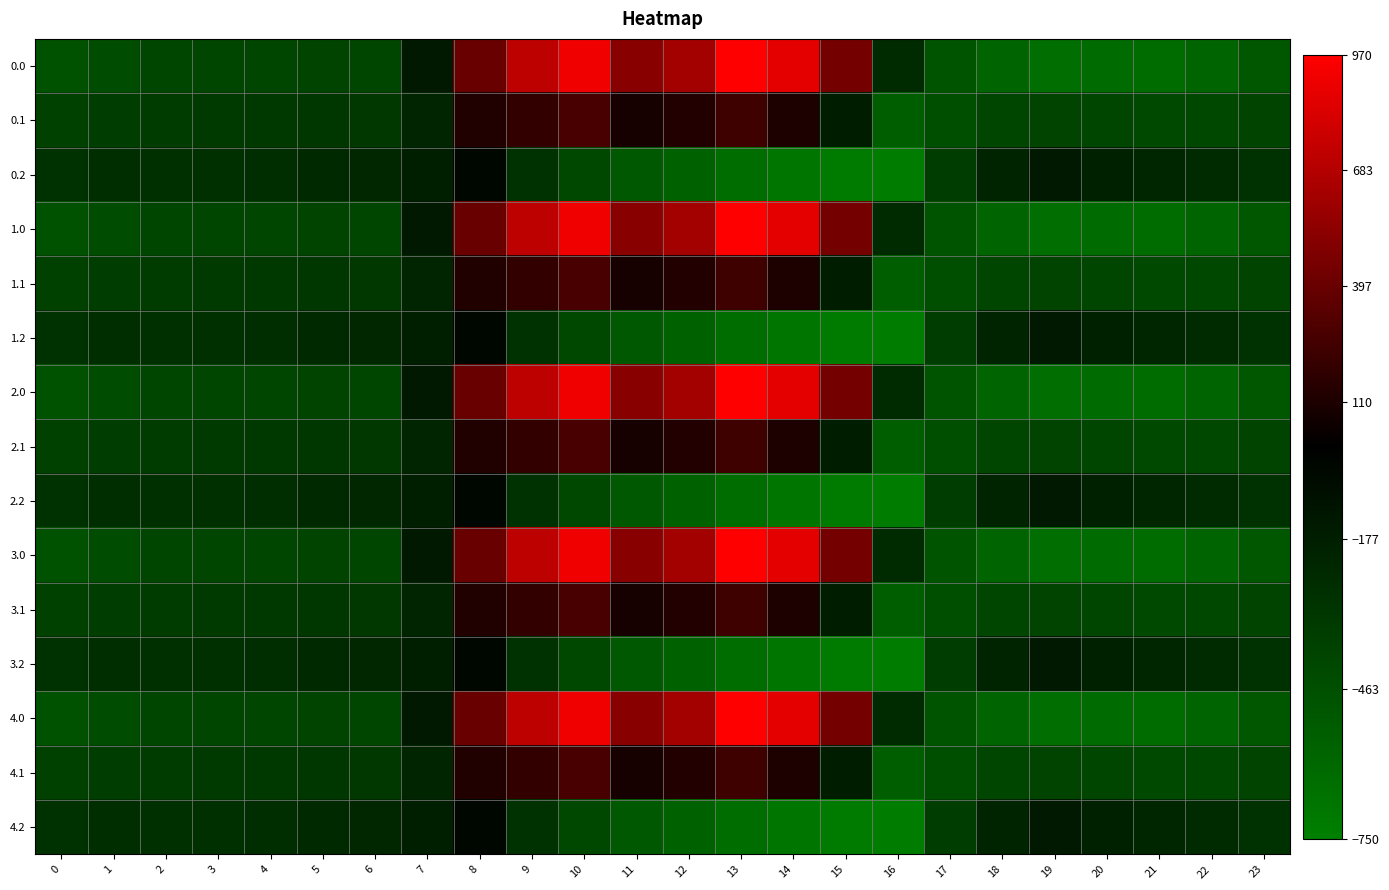

Reading left to right, list all the values displayed in this chart.

0.0: 0=-482.0	1=-449.5	2=-410.3	3=-404.4	4=-404.9	5=-403.8	6=-408.0	7=-150.1	8=395.3	9=716.9	10=916.2	11=516.0	12=619.4	13=962.7	14=870.3	15=443.0	16=-250.9	17=-494.8	18=-586.7	19=-649.2	20=-629.9	21=-638.4	22=-592.3	23=-511.3
0.1: 0=-384.6	1=-361.1	2=-347.9	3=-342.7	4=-339.6	5=-325.7	6=-332.2	7=-217.1	8=125.2	9=191.1	10=274.1	11=87.0	12=134.6	13=241.5	14=113.7	15=-173.1	16=-547.3	17=-466.6	18=-405.4	19=-400.2	20=-414.5	21=-432.4	22=-419.9	23=-399.4
0.2: 0=-287.1	1=-272.7	2=-285.5	3=-281.0	4=-274.4	5=-245.0	6=-228.8	7=-176.6	8=-35.3	9=-288.5	10=-423.5	11=-520.6	12=-571.2	13=-640.4	14=-687.4	15=-725.8	16=-726.6	17=-362.4	18=-210.0	19=-151.0	20=-199.2	21=-226.4	22=-247.4	23=-287.5
1.0: 0=-482.0	1=-449.5	2=-410.3	3=-404.4	4=-404.9	5=-403.8	6=-408.0	7=-150.1	8=395.3	9=716.9	10=916.2	11=516.0	12=619.4	13=962.7	14=870.3	15=443.0	16=-250.9	17=-494.8	18=-586.7	19=-649.2	20=-629.9	21=-638.4	22=-592.3	23=-511.3
1.1: 0=-384.6	1=-361.1	2=-347.9	3=-342.7	4=-339.6	5=-325.7	6=-332.2	7=-217.1	8=125.2	9=191.1	10=274.1	11=87.0	12=134.6	13=241.5	14=113.7	15=-173.1	16=-547.3	17=-466.6	18=-405.4	19=-400.2	20=-414.5	21=-432.4	22=-419.9	23=-399.4
1.2: 0=-287.1	1=-272.7	2=-285.5	3=-281.0	4=-274.4	5=-245.0	6=-228.8	7=-176.6	8=-35.3	9=-288.5	10=-423.5	11=-520.6	12=-571.2	13=-640.4	14=-687.4	15=-725.8	16=-726.6	17=-362.4	18=-210.0	19=-151.0	20=-199.2	21=-226.4	22=-247.4	23=-287.5
2.0: 0=-482.0	1=-449.5	2=-410.3	3=-404.4	4=-404.9	5=-403.8	6=-408.0	7=-150.1	8=395.3	9=716.9	10=916.2	11=516.0	12=619.4	13=962.7	14=870.3	15=443.0	16=-250.9	17=-494.8	18=-586.7	19=-649.2	20=-629.9	21=-638.4	22=-592.3	23=-511.3
2.1: 0=-384.6	1=-361.1	2=-347.9	3=-342.7	4=-339.6	5=-325.7	6=-332.2	7=-217.1	8=125.2	9=191.1	10=274.1	11=87.0	12=134.6	13=241.5	14=113.7	15=-173.1	16=-547.3	17=-466.6	18=-405.4	19=-400.2	20=-414.5	21=-432.4	22=-419.9	23=-399.4
2.2: 0=-287.1	1=-272.7	2=-285.5	3=-281.0	4=-274.4	5=-245.0	6=-228.8	7=-176.6	8=-35.3	9=-288.5	10=-423.5	11=-520.6	12=-571.2	13=-640.4	14=-687.4	15=-725.8	16=-726.6	17=-362.4	18=-210.0	19=-151.0	20=-199.2	21=-226.4	22=-247.4	23=-287.5
3.0: 0=-482.0	1=-449.5	2=-410.3	3=-404.4	4=-404.9	5=-403.8	6=-408.0	7=-150.1	8=395.3	9=716.9	10=916.2	11=516.0	12=619.4	13=962.7	14=870.3	15=443.0	16=-250.9	17=-494.8	18=-586.7	19=-649.2	20=-629.9	21=-638.4	22=-592.3	23=-511.3
3.1: 0=-384.6	1=-361.1	2=-347.9	3=-342.7	4=-339.6	5=-325.7	6=-332.2	7=-217.1	8=125.2	9=191.1	10=274.1	11=87.0	12=134.6	13=241.5	14=113.7	15=-173.1	16=-547.3	17=-466.6	18=-405.4	19=-400.2	20=-414.5	21=-432.4	22=-419.9	23=-399.4
3.2: 0=-287.1	1=-272.7	2=-285.5	3=-281.0	4=-274.4	5=-245.0	6=-228.8	7=-176.6	8=-35.3	9=-288.5	10=-423.5	11=-520.6	12=-571.2	13=-640.4	14=-687.4	15=-725.8	16=-726.6	17=-362.4	18=-210.0	19=-151.0	20=-199.2	21=-226.4	22=-247.4	23=-287.5
4.0: 0=-482.0	1=-449.5	2=-410.3	3=-404.4	4=-404.9	5=-403.8	6=-408.0	7=-150.1	8=395.3	9=716.9	10=916.2	11=516.0	12=619.4	13=962.7	14=870.3	15=443.0	16=-250.9	17=-494.8	18=-586.7	19=-649.2	20=-629.9	21=-638.4	22=-592.3	23=-511.3
4.1: 0=-384.6	1=-361.1	2=-347.9	3=-342.7	4=-339.6	5=-325.7	6=-332.2	7=-217.1	8=125.2	9=191.1	10=274.1	11=87.0	12=134.6	13=241.5	14=113.7	15=-173.1	16=-547.3	17=-466.6	18=-405.4	19=-400.2	20=-414.5	21=-432.4	22=-419.9	23=-399.4
4.2: 0=-287.1	1=-272.7	2=-285.5	3=-281.0	4=-274.4	5=-245.0	6=-228.8	7=-176.6	8=-35.3	9=-288.5	10=-423.5	11=-520.6	12=-571.2	13=-640.4	14=-687.4	15=-725.8	16=-726.6	17=-362.4	18=-210.0	19=-151.0	20=-199.2	21=-226.4	22=-247.4	23=-287.5